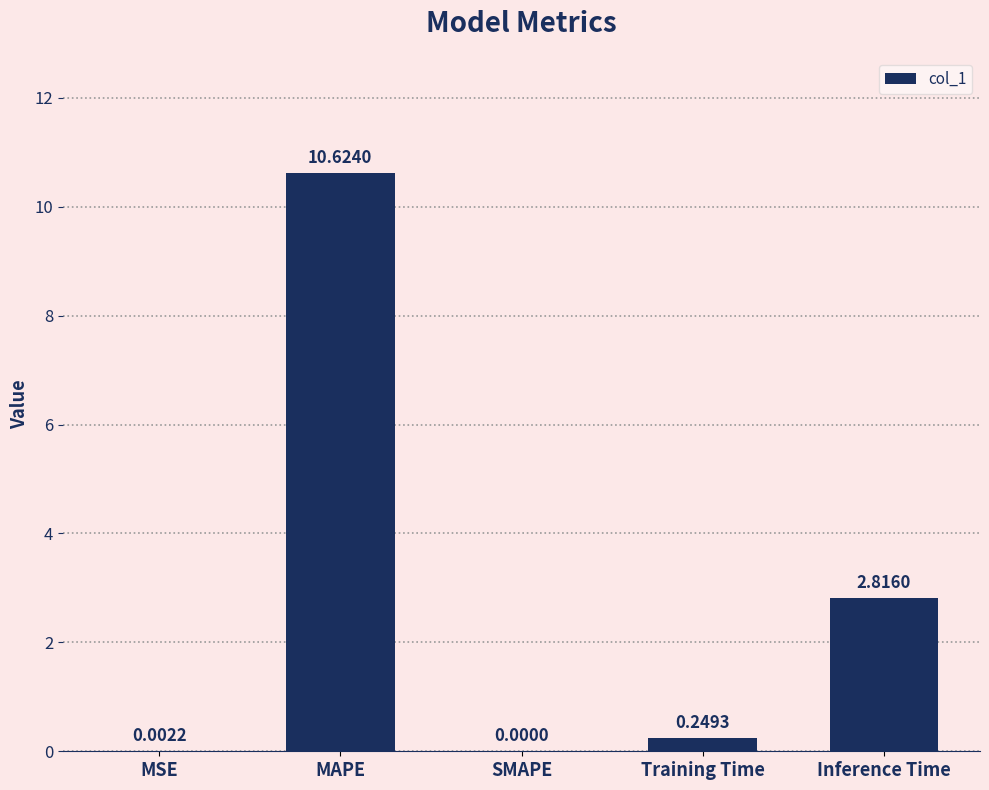

What is the sum of all values?

13.7